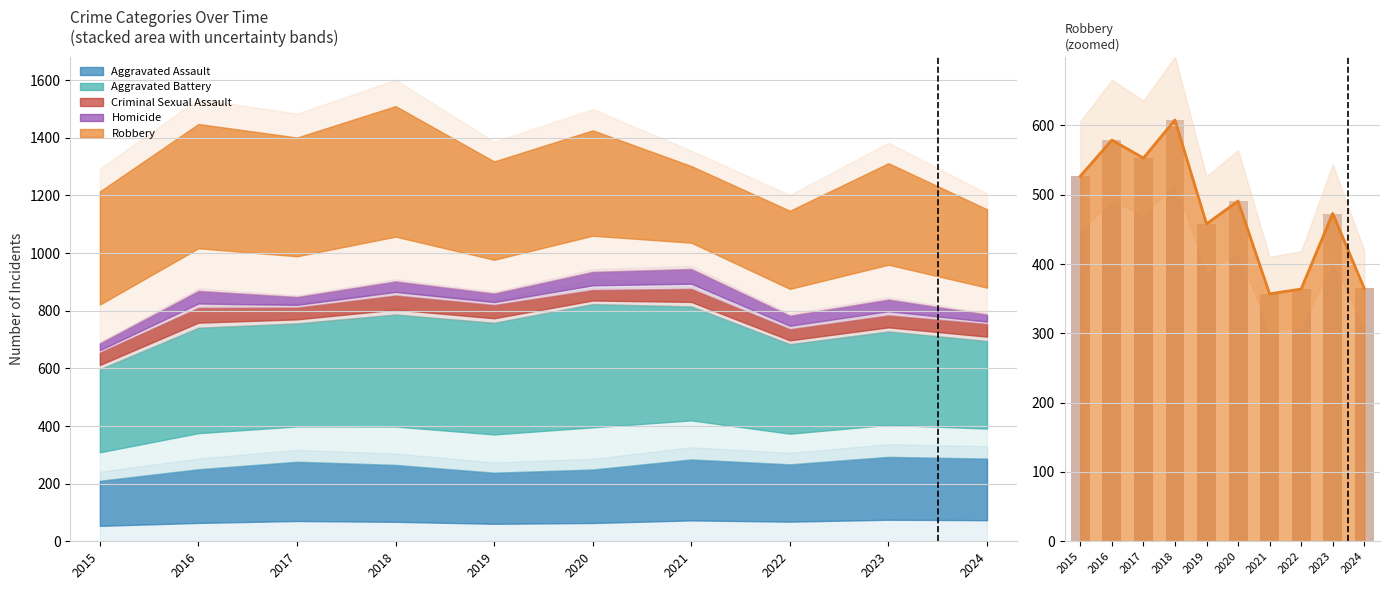

Rank the categories by value from highest to lowest.

2018, 2016, 2017, 2015, 2020, 2023, 2019, 2024, 2022, 2021